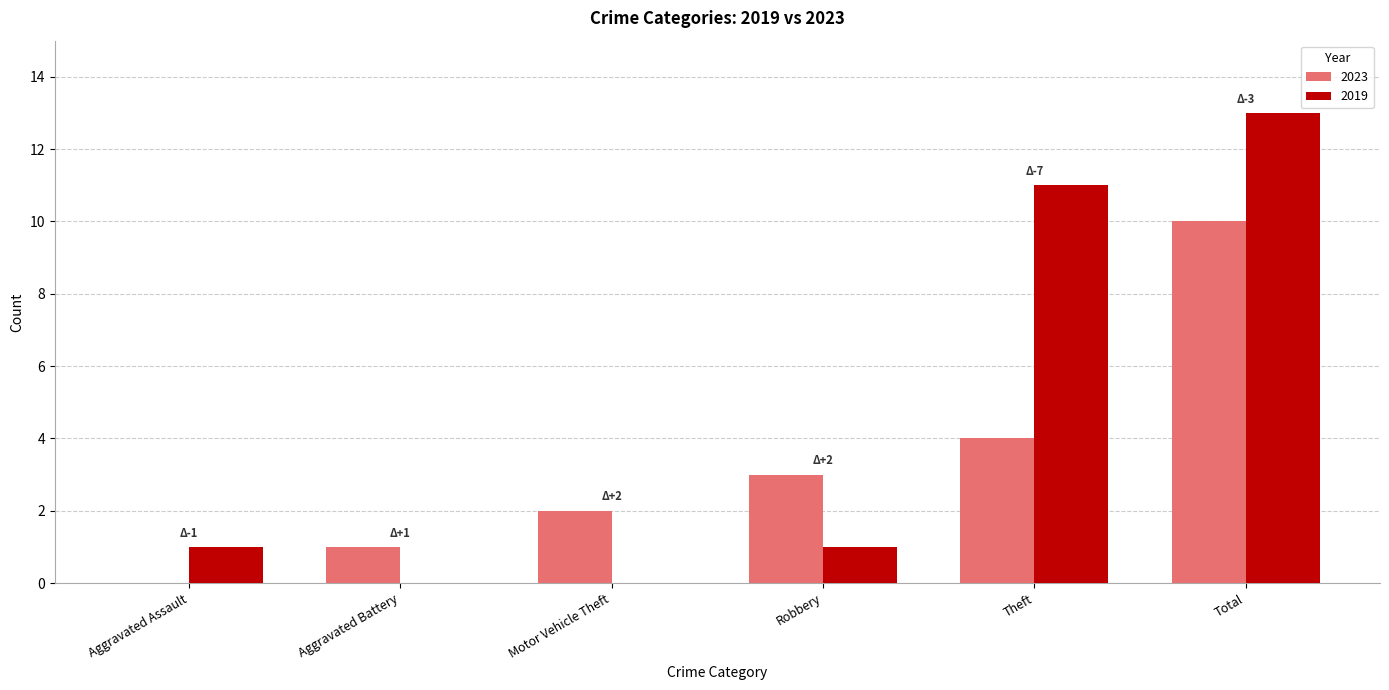

Does the chart contain stacked bars?

No